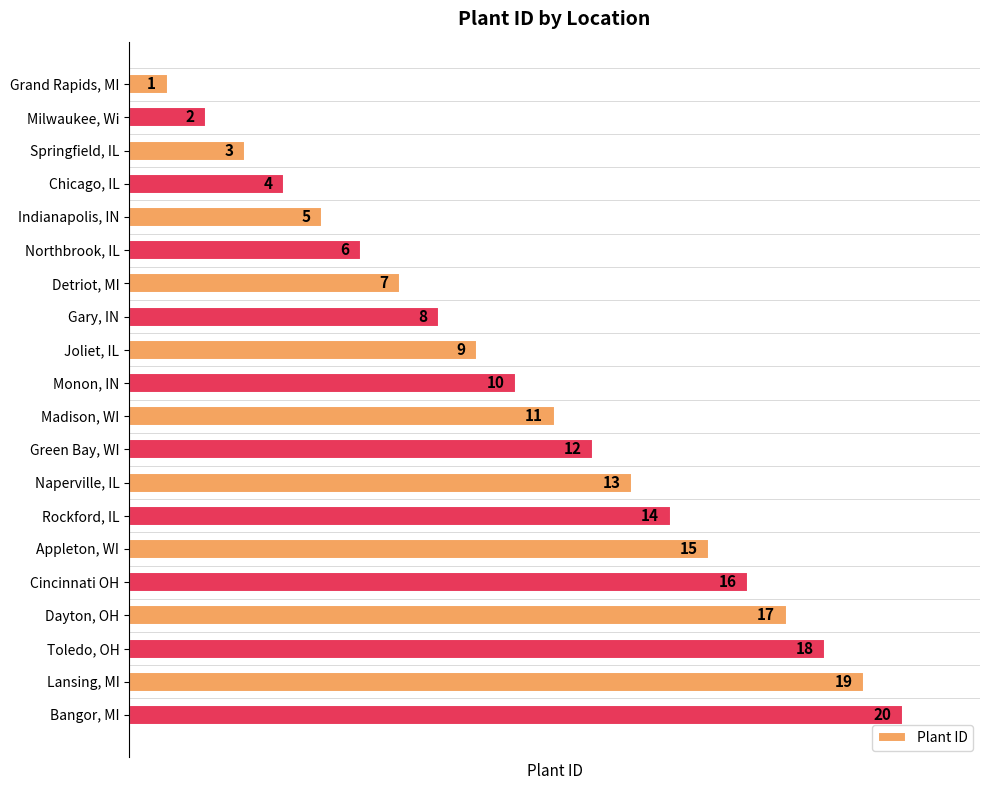

List the labels in order of value, smallest first.

Grand Rapids, MI, Milwaukee, Wi, Springfield, IL, Chicago, IL, Indianapolis, IN, Northbrook, IL, Detriot, MI, Gary, IN, Joliet, IL, Monon, IN, Madison, WI, Green Bay, WI, Naperville, IL, Rockford, IL, Appleton, WI, Cincinnati OH, Dayton, OH, Toledo, OH, Lansing, MI, Bangor, MI